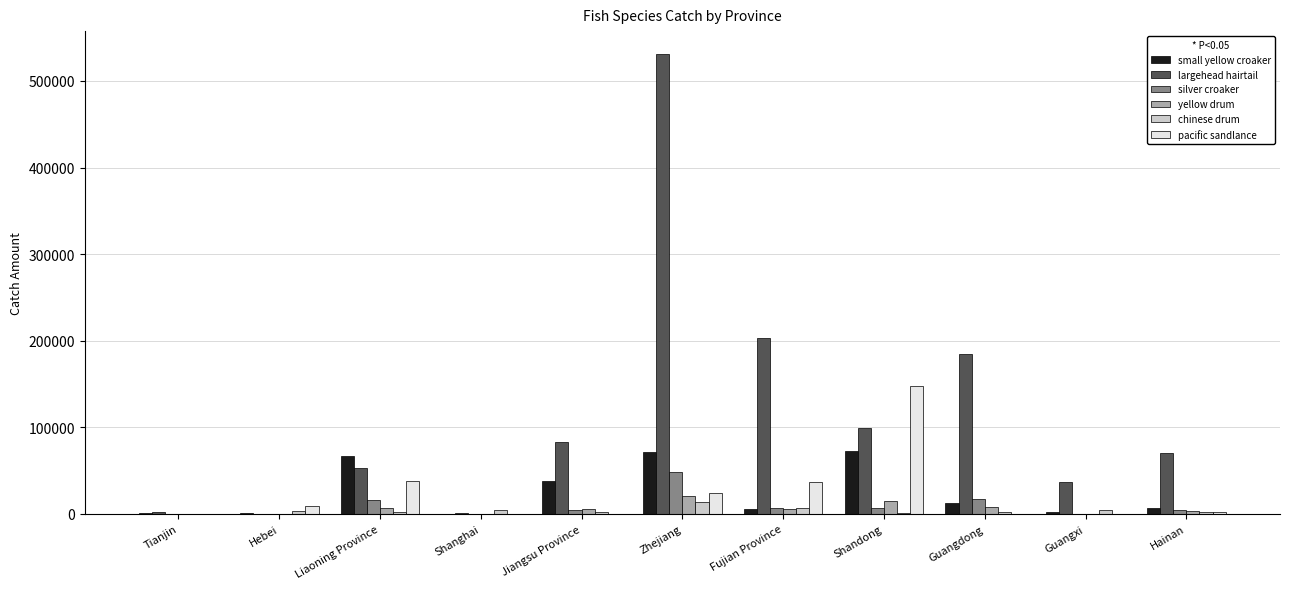

Where is largehead hairtail nearest to the value 265689?

Fujian Province